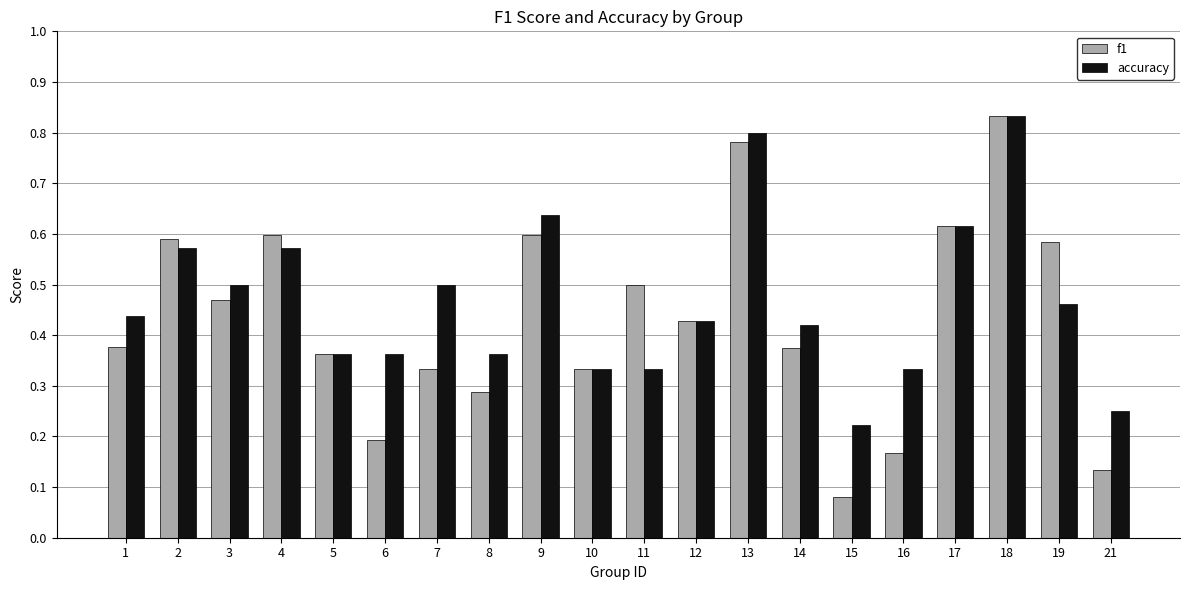

Which series has the largest total across all categories?

accuracy